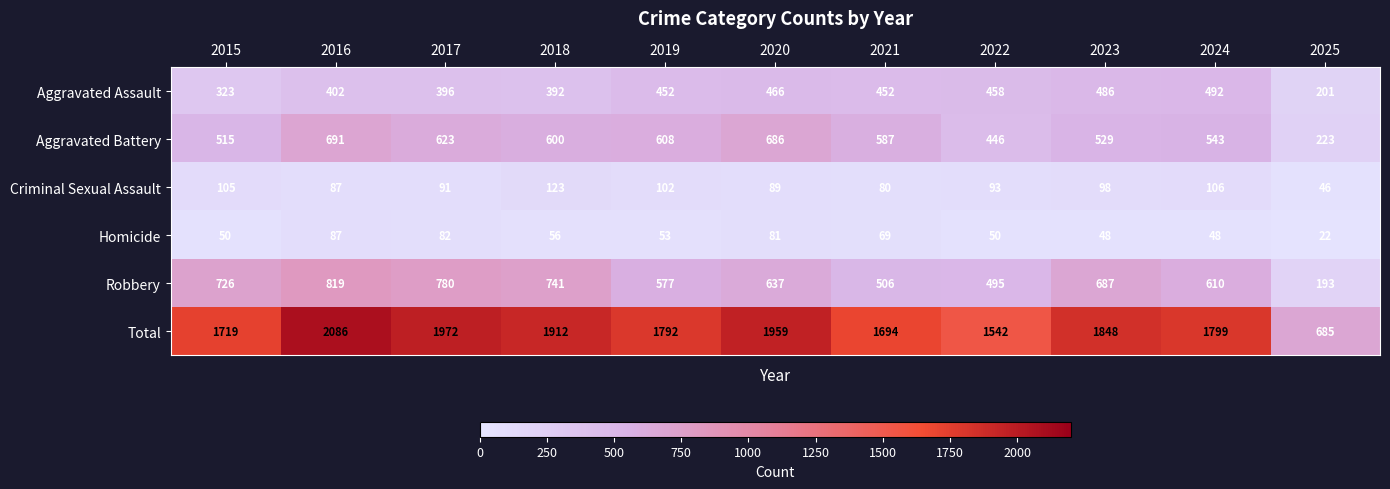

What is the sum of the Aggravated Assault values at 2020 and 2019?

918